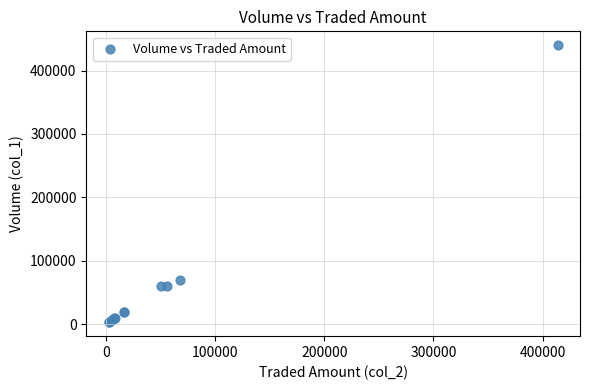

What Y value in the scatter plot is closest to 221500?

70000